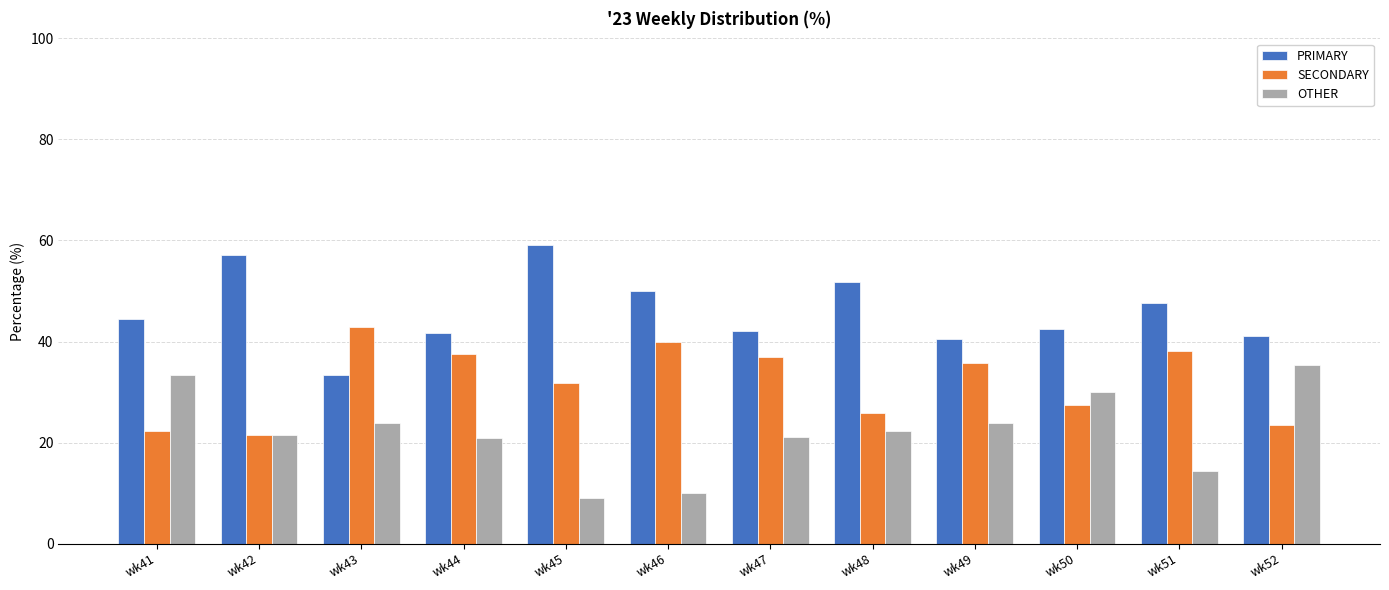

At which category does the chart reach its peak across all series?

wk45